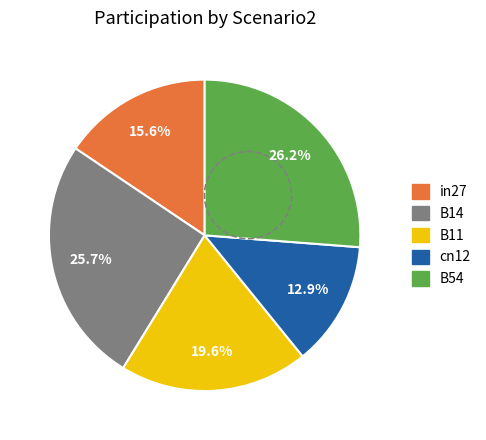

To the nearest percent, what is the combined percentage of B14 and in27?

41%